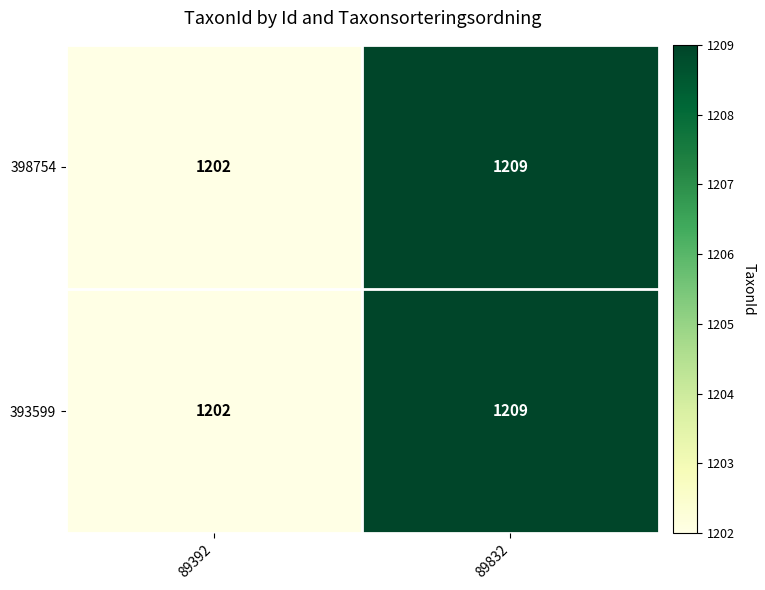

List the labels in order of 393599 value, smallest first.

89392, 89832